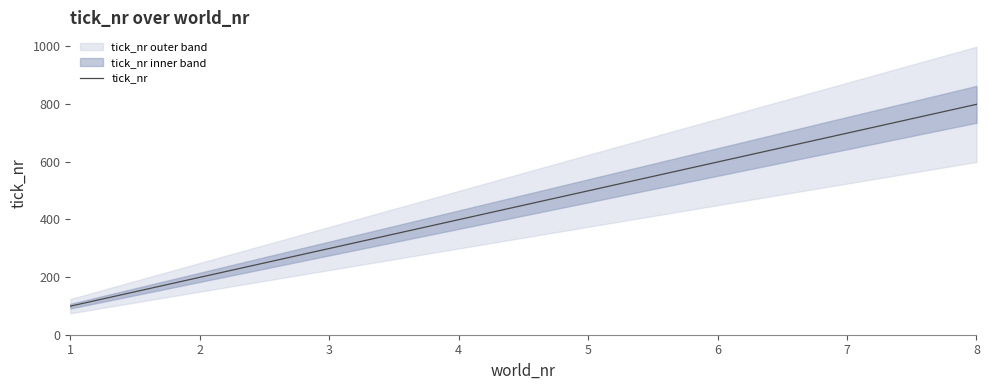

At which label does the data first exceed 499?

6